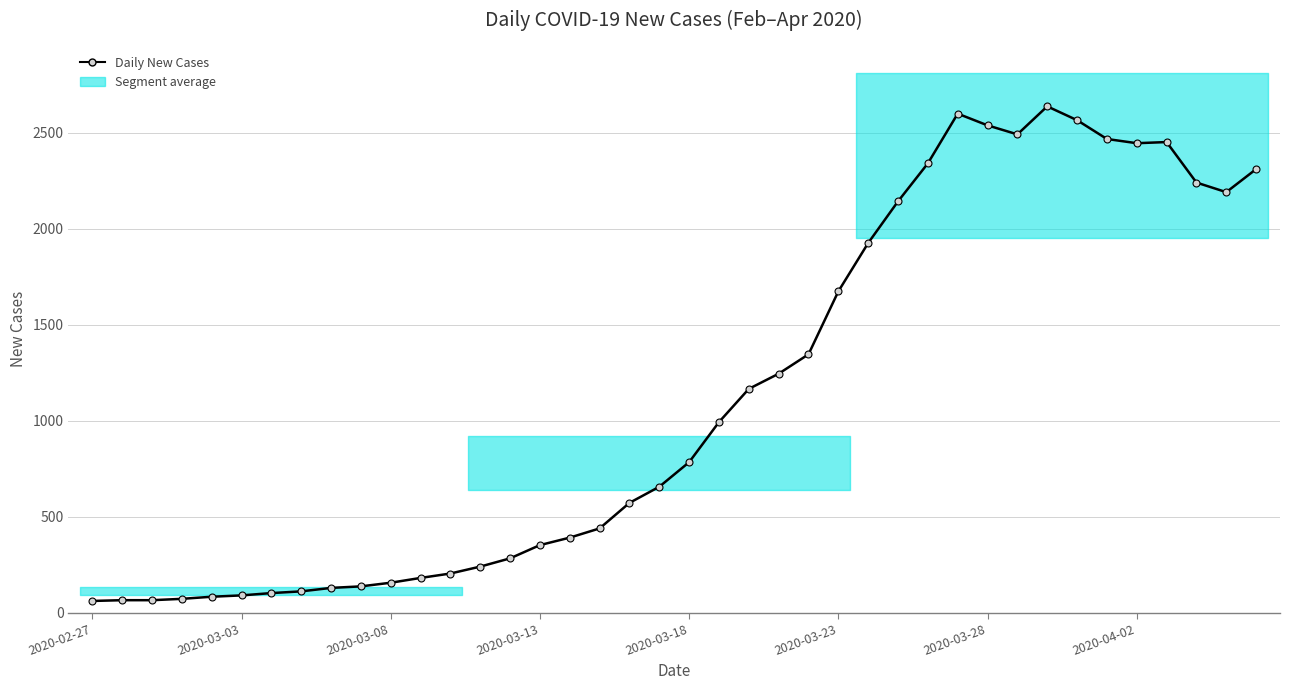

How many lines are shown in the chart?

1